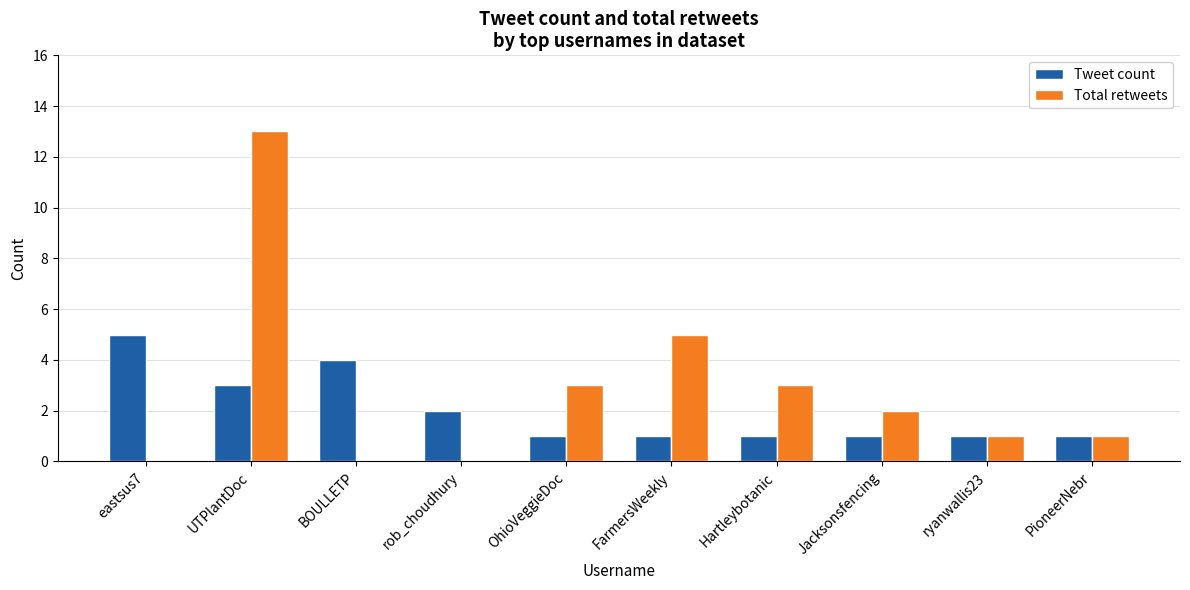

What is the sum of all Tweet count values?

20